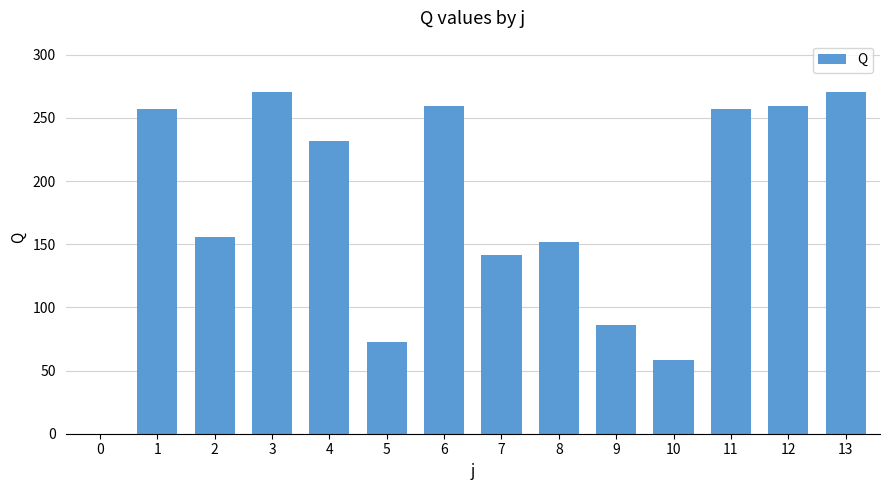

Reading left to right, transcribe all the data shown in this chart.

0.0	257.0	155.8	270.6	231.6	72.8	259.2	141.9	151.6	85.7	58.4	257.0	259.2	270.6